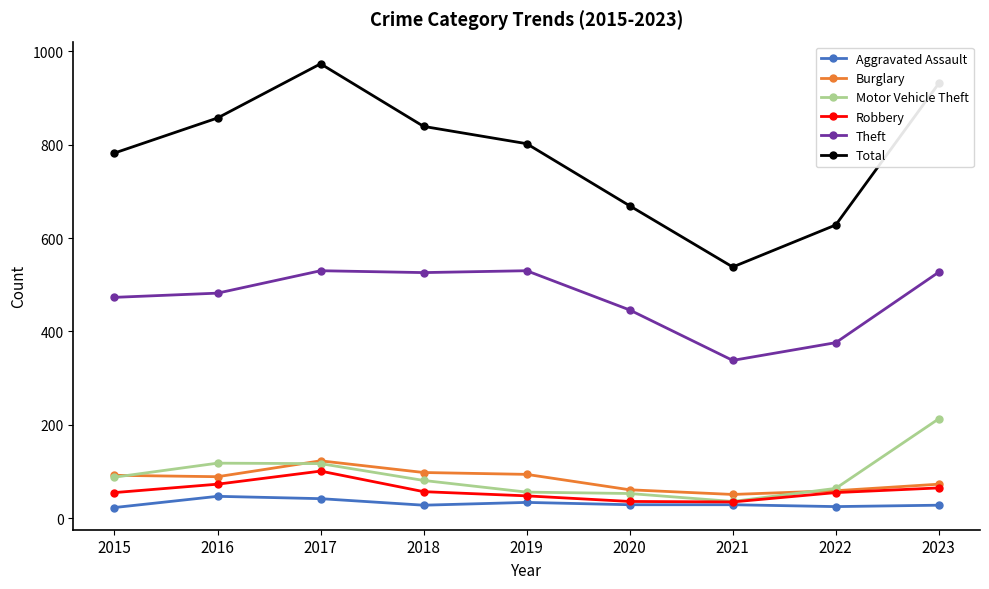

True or false: Robbery has a value of 164 at 2017.

False